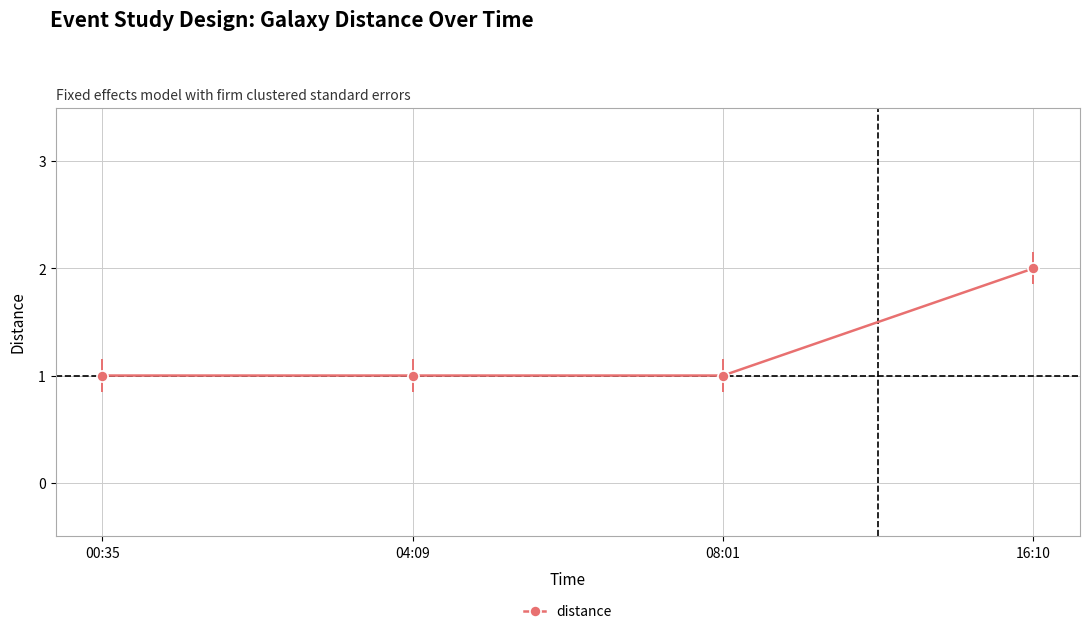

Between 08:01 and 16:10, which is larger?

16:10